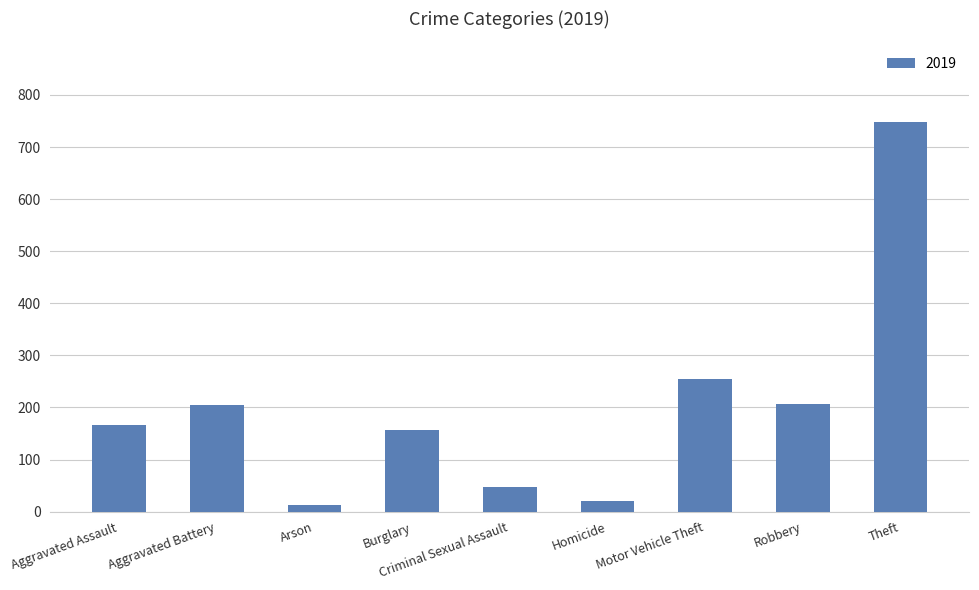

What is the maximum value shown in the chart?

748